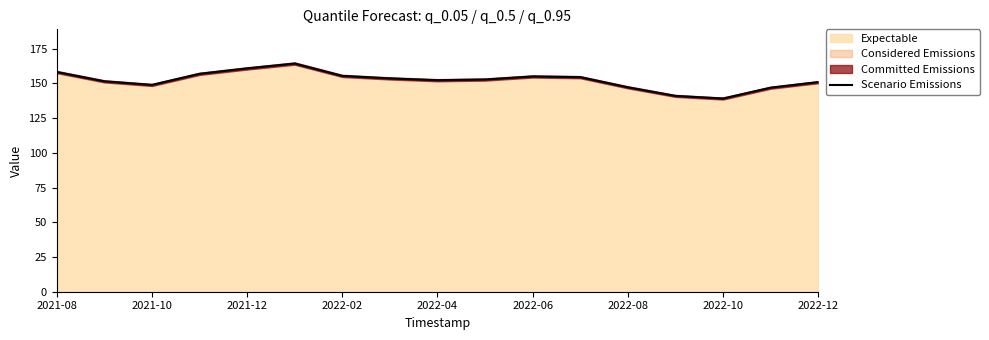

What is the minimum value for Scenario Emissions?

139.1